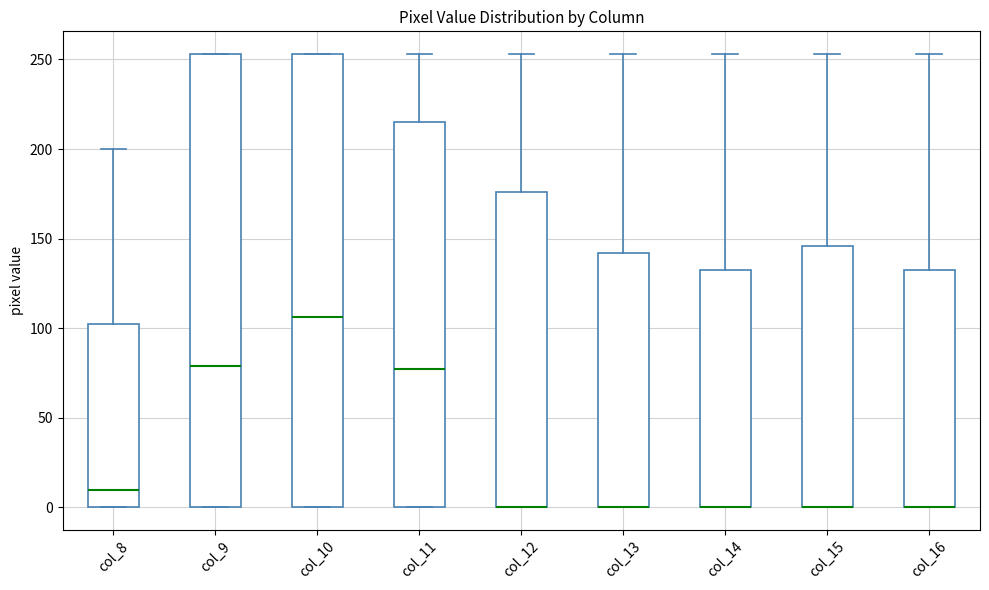

Reading left to right, transcribe this box plot: for each box, give where its median line is, the range the box spans, and where its two whiskers end, as read against the y-axis. The values are not printed on the chart, so give them approximately, as read against the axis.

col_8: median 10, box 0 to 105, whiskers 0 to 200
col_9: median 80, box 0 to 255, whiskers 0 to 255
col_10: median 105, box 0 to 255, whiskers 0 to 255
col_11: median 75, box 0 to 215, whiskers 0 to 255
col_12: median 0 (drawn on the box's lower edge), box 0 to 175, whiskers 0 to 255
col_13: median 0 (drawn on the box's lower edge), box 0 to 140, whiskers 0 to 255
col_14: median 0 (drawn on the box's lower edge), box 0 to 130, whiskers 0 to 255
col_15: median 0 (drawn on the box's lower edge), box 0 to 145, whiskers 0 to 255
col_16: median 0 (drawn on the box's lower edge), box 0 to 130, whiskers 0 to 255